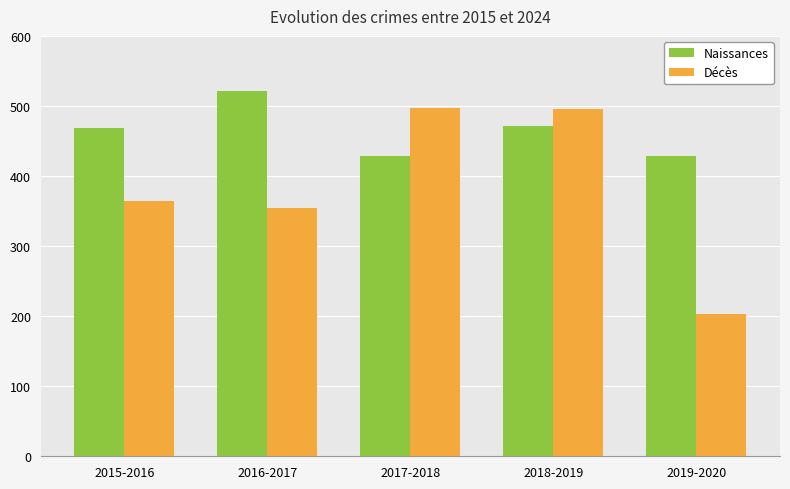

What is the minimum value for Naissances?

428